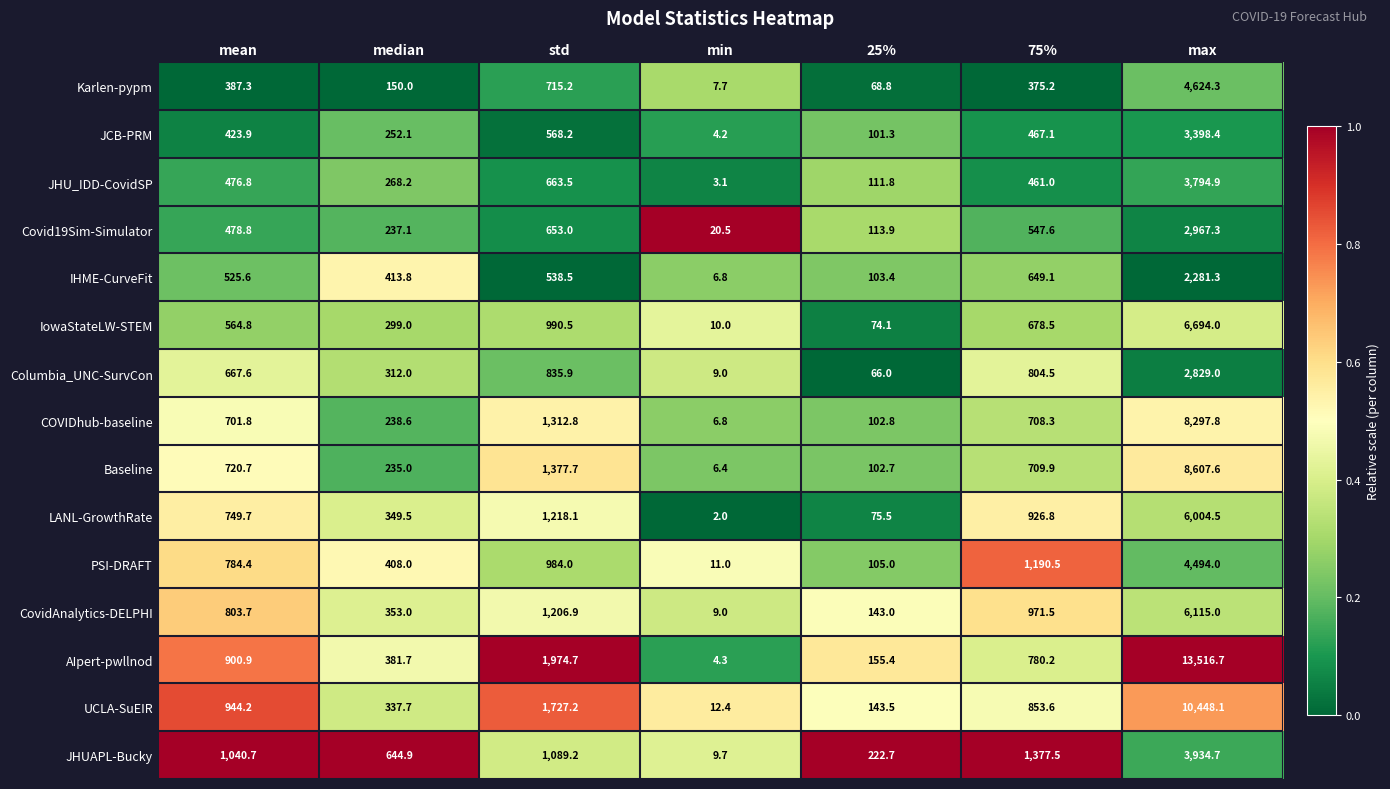

Is it true that CovidAnalytics-DELPHI equals 463.7 at std?

False